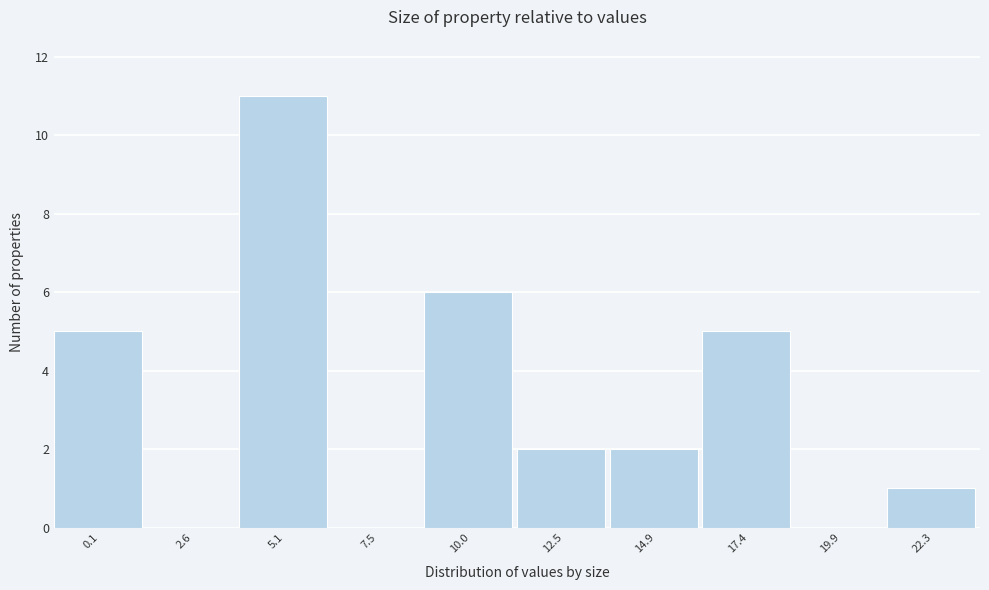

Reading right to left, list all the values displayed in this chart.

22.3=1	19.9=0	17.4=5	14.9=2	12.5=2	10.0=6	7.5=0	5.1=11	2.6=0	0.1=5